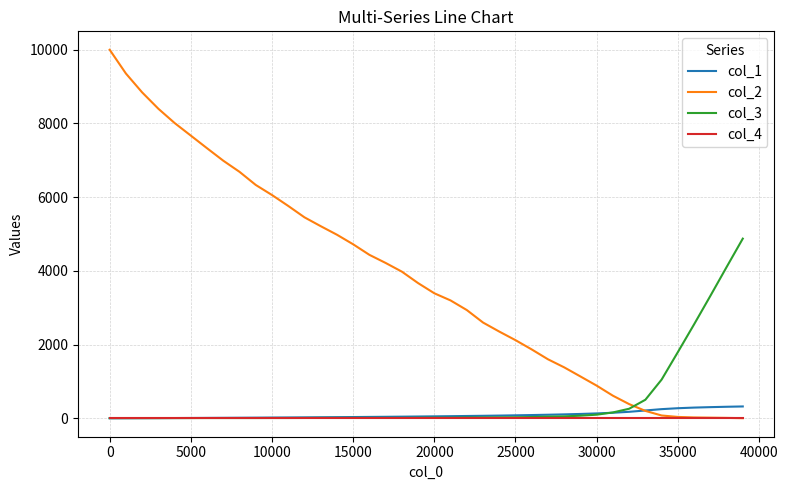

Which series has the widest spread of values?

col_2